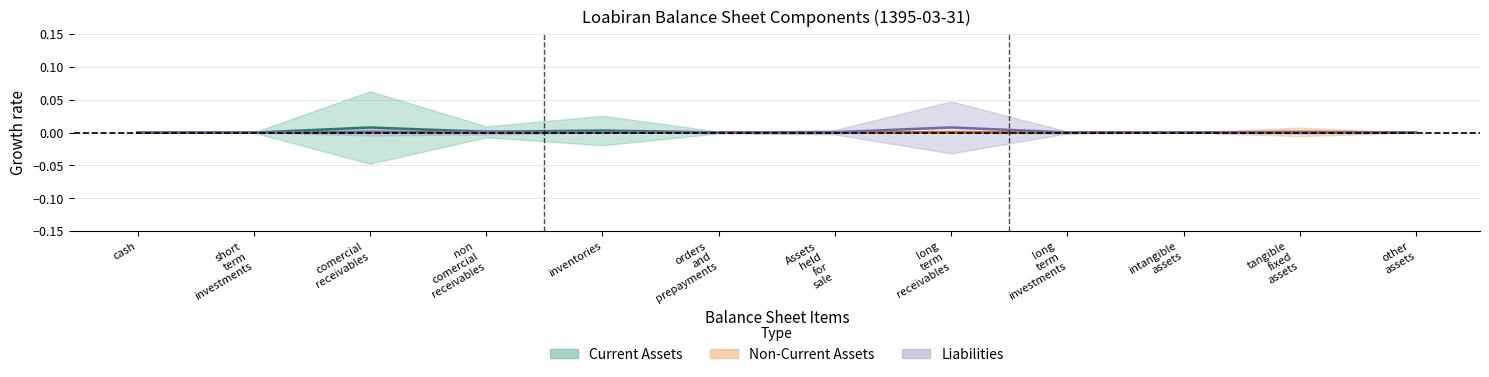

Which series has the largest range (max minus min)?

Liabilities (mean)